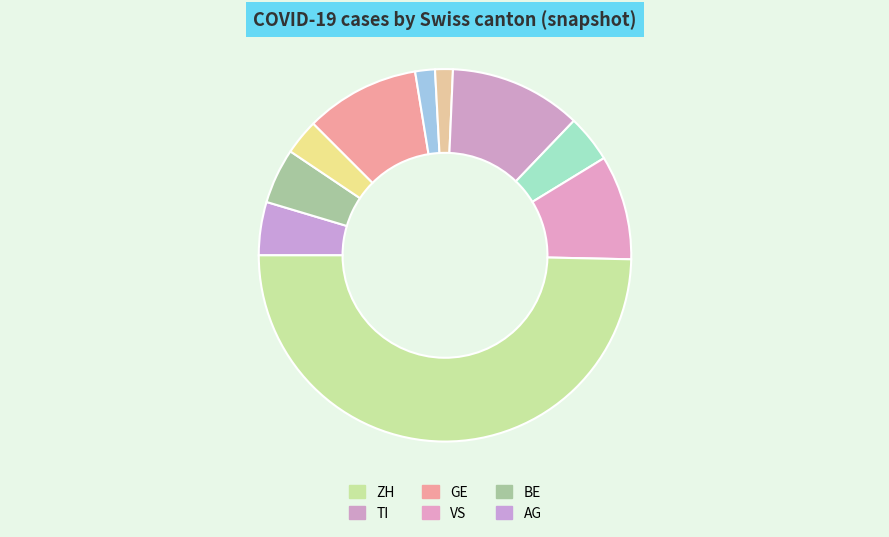

How many slices are in this pie chart?

10